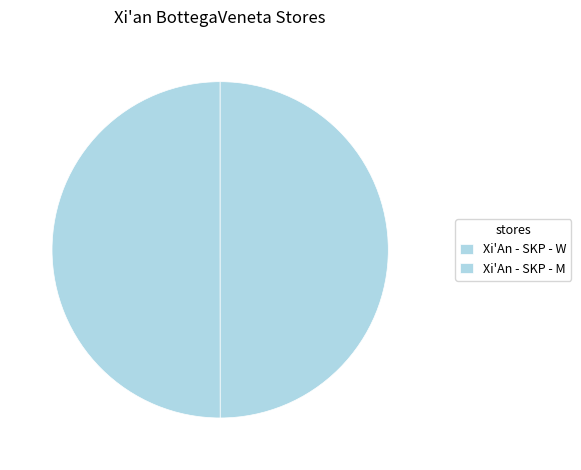

Approximately how many times larger is the value at Xi'An - SKP - M compared to Xi'An - SKP - W?

1.0